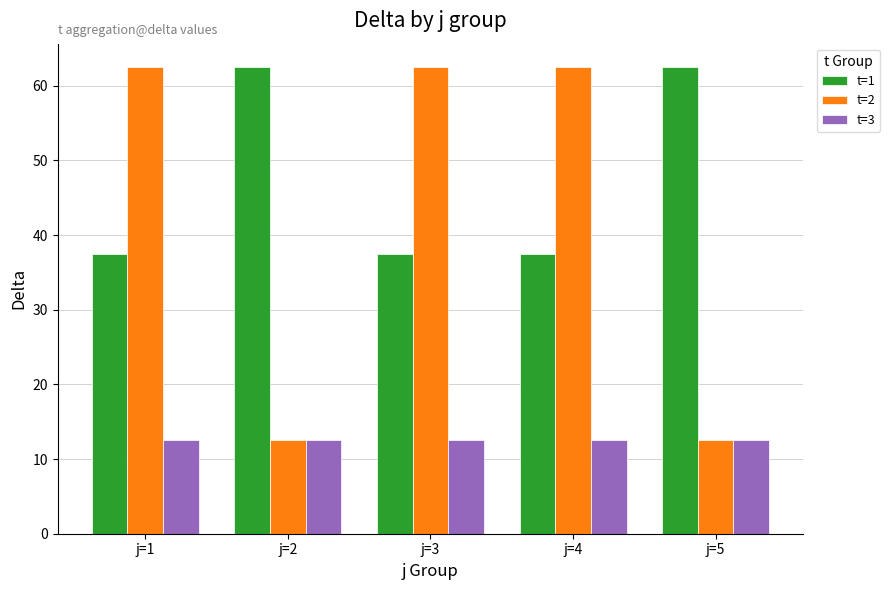

How many groups of bars are there?

5